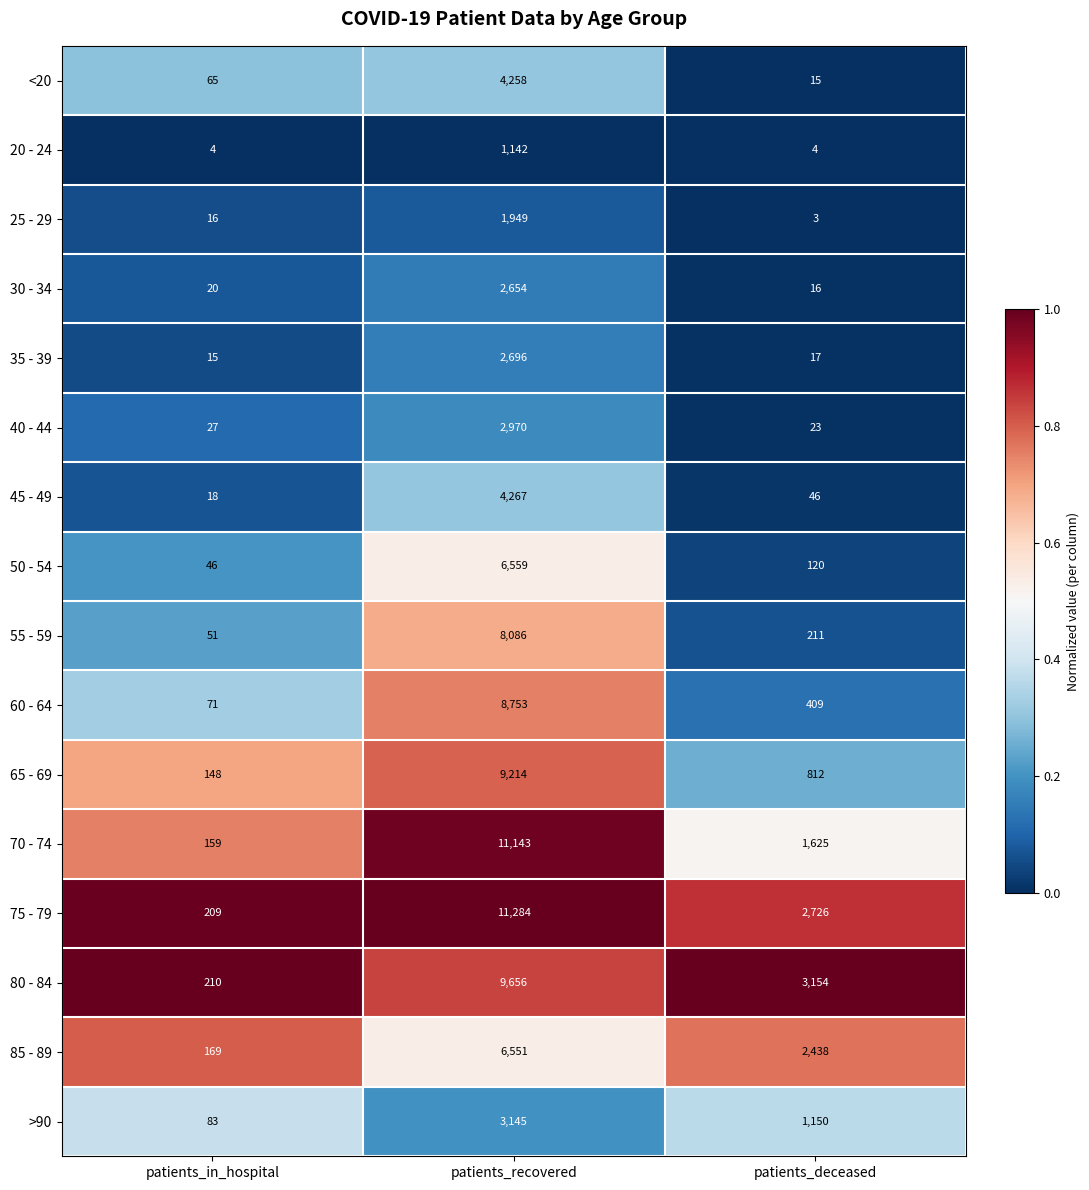

What is the difference between the highest and lowest values at patients_in_hospital?

206